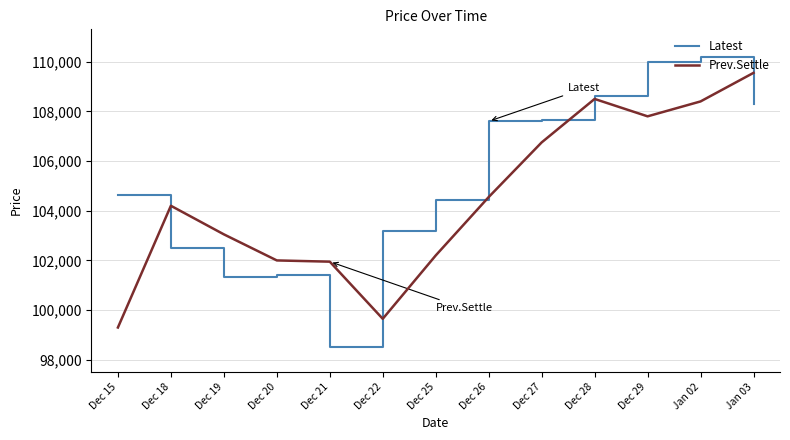

What is the difference between the maximum and minimum values in the Prev.Settle series?

10250